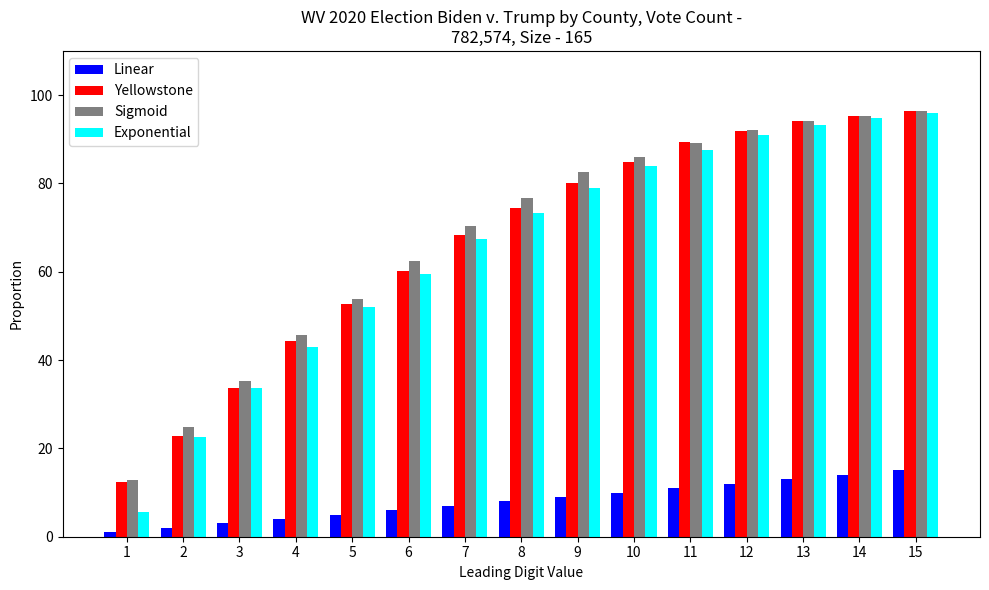

Read the Yellowstone value at 3.

33.6